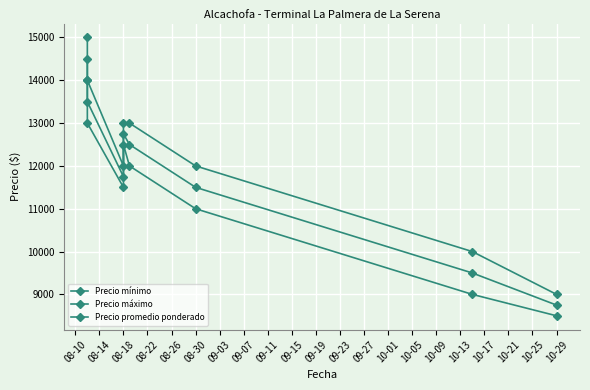

What is the average value of the Precio mínimo series?

11438